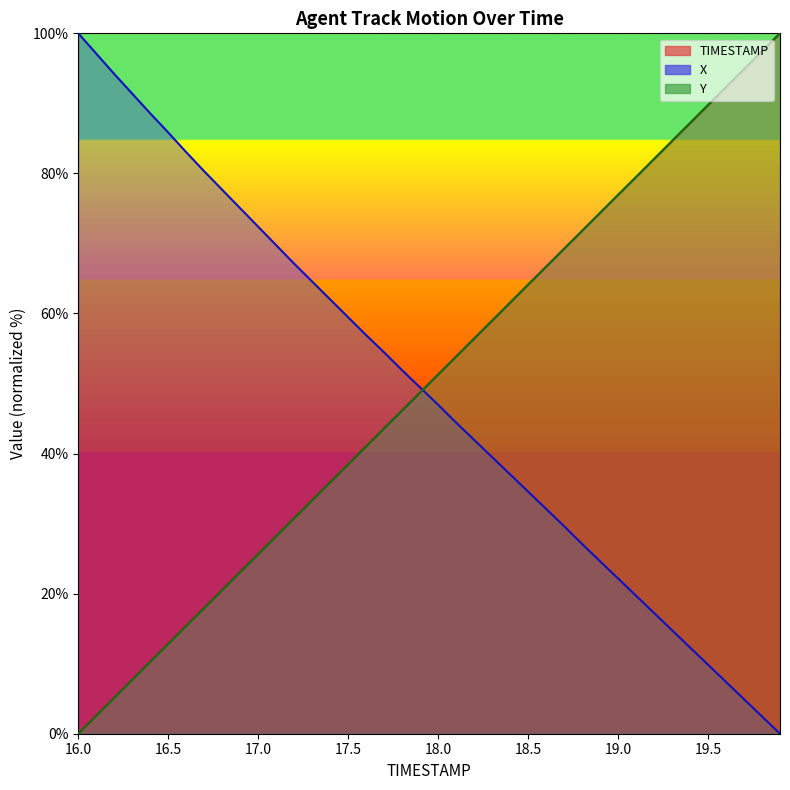

Between 17.9 and 18.3, which series saw the biggest shift?

TIMESTAMP